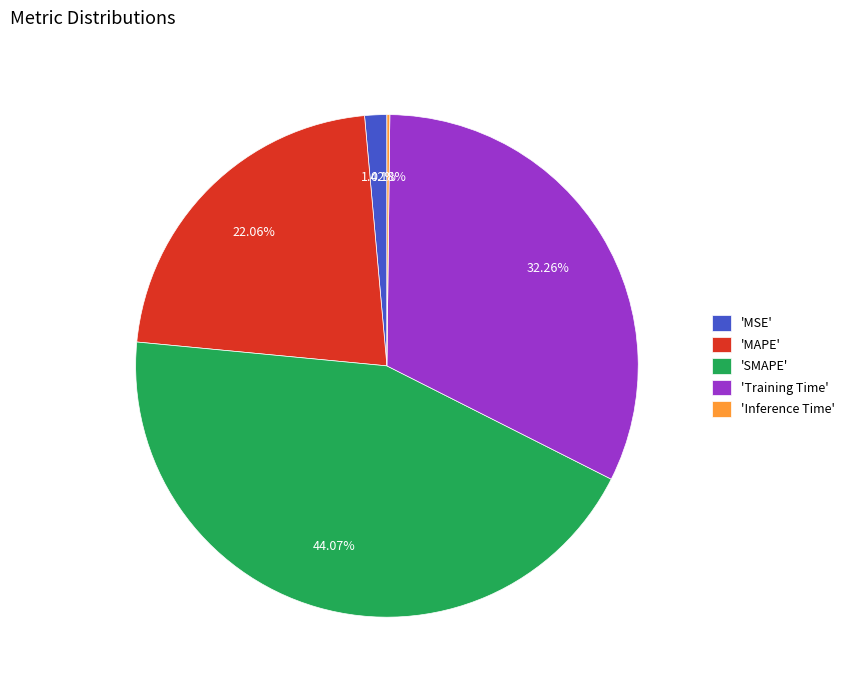

Is there a majority slice in this chart?

No